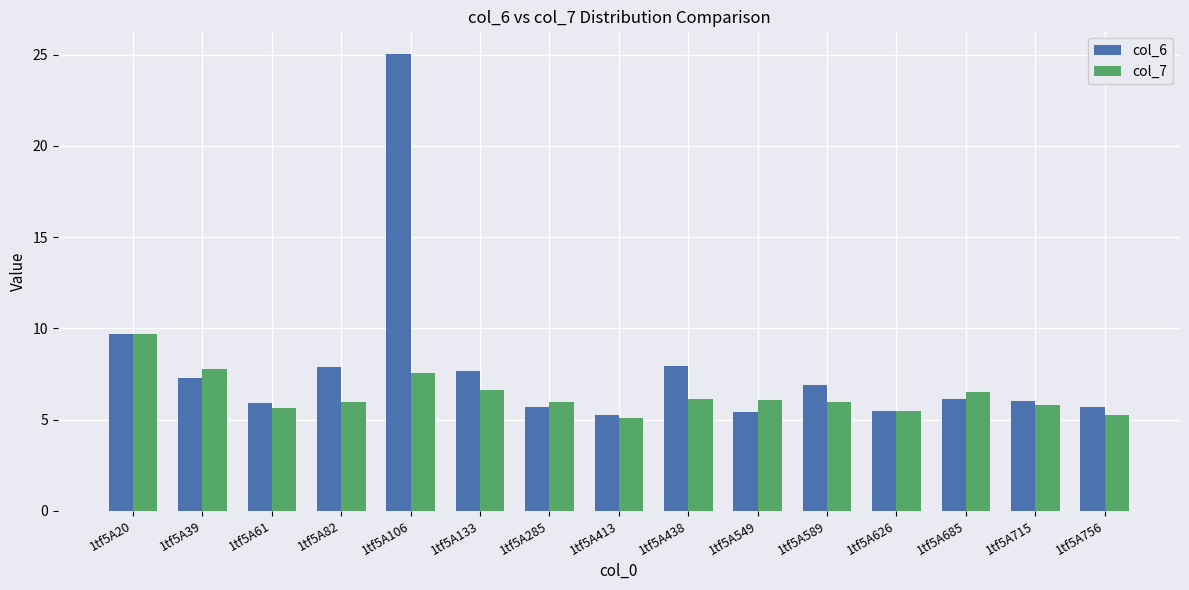

At which category is the sum across all series the highest?

1tf5A106